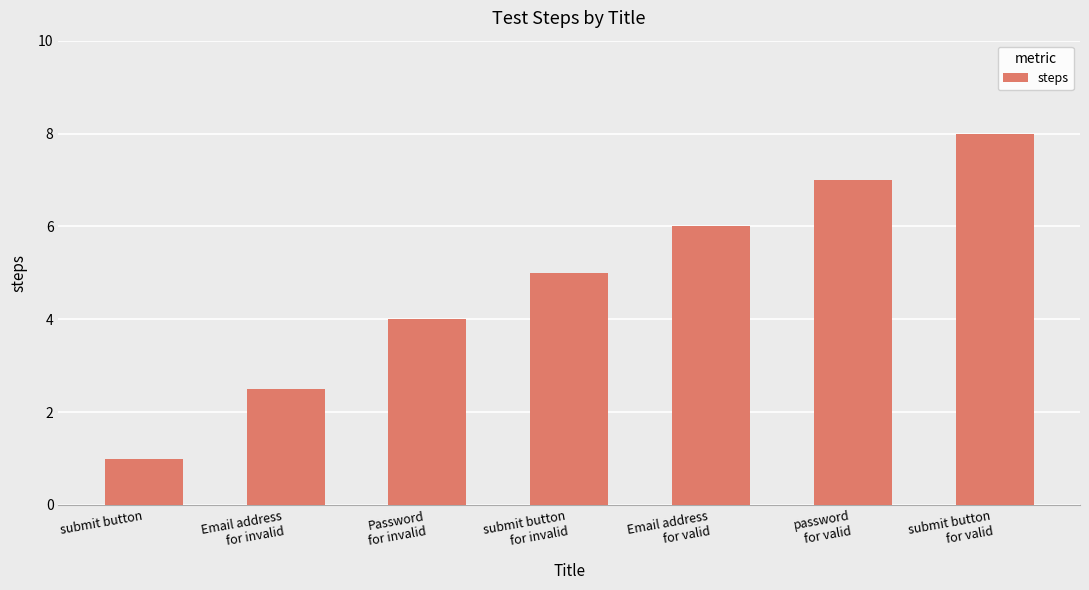

List the labels in order of value, largest first.

submit button
for valid, password
for valid, Email address
for valid, submit button
for invalid, Password
for invalid, Email address
for invalid, submit button